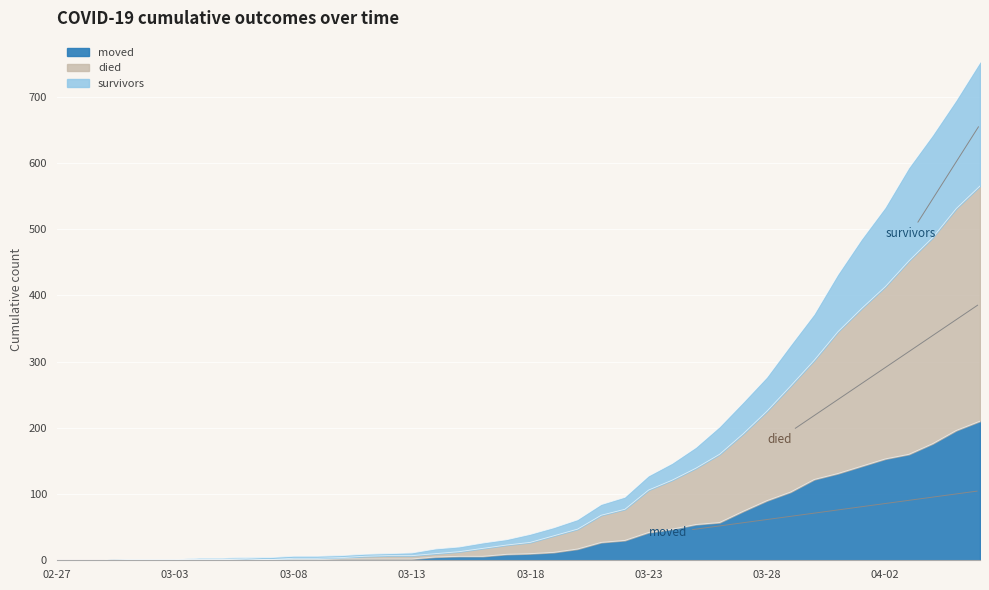

Does the chart display data point markers on the line(s)?

No